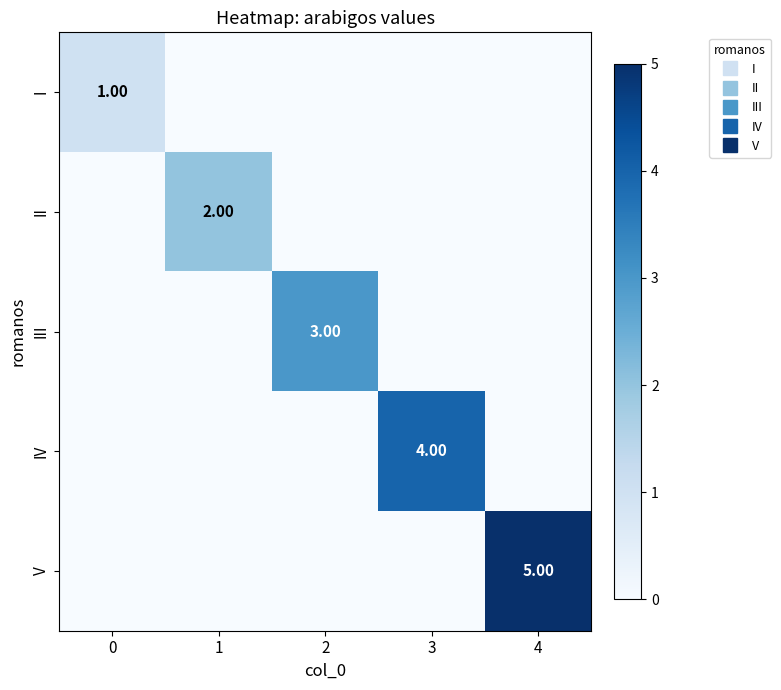

List the labels in order of III value, largest first.

2, 0, 1, 3, 4